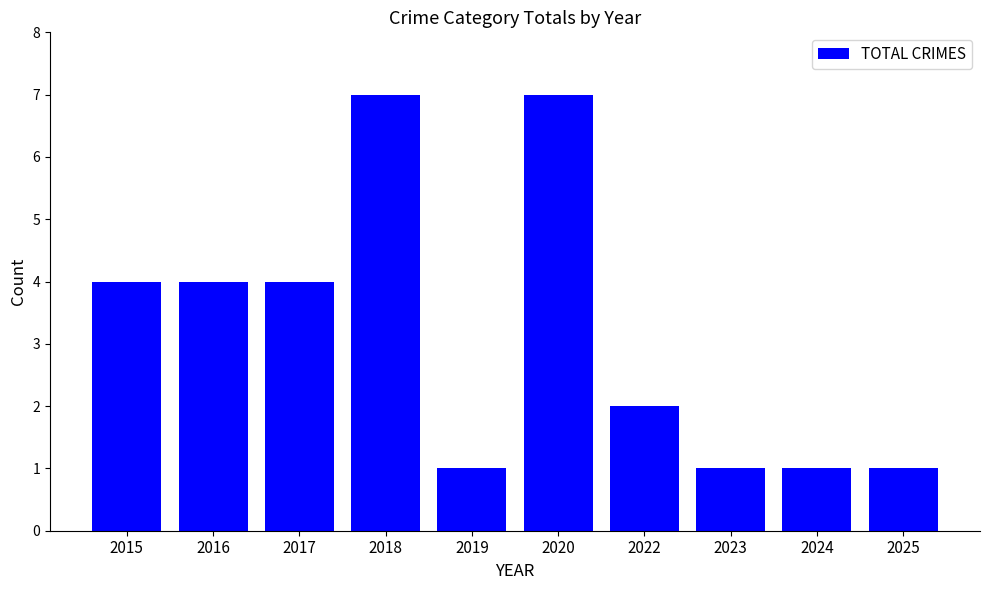

What is the approximate value at 2020?

7